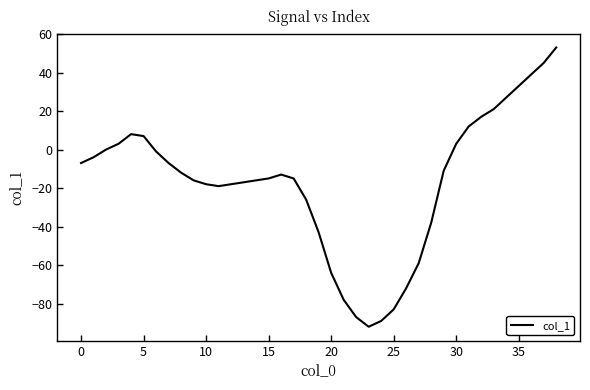

What is the greatest value displayed?

53